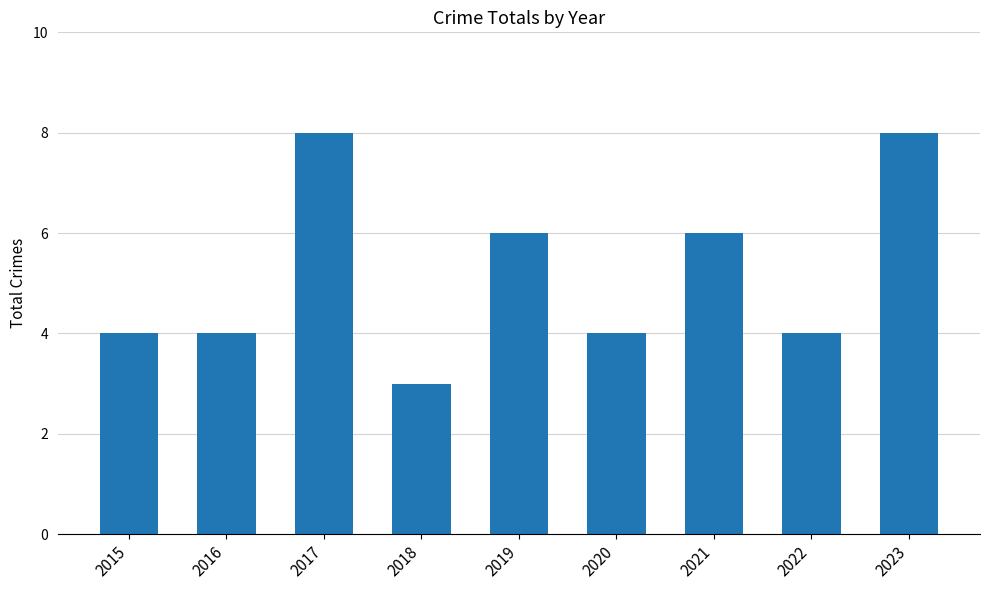

How many series are shown in this chart?

1